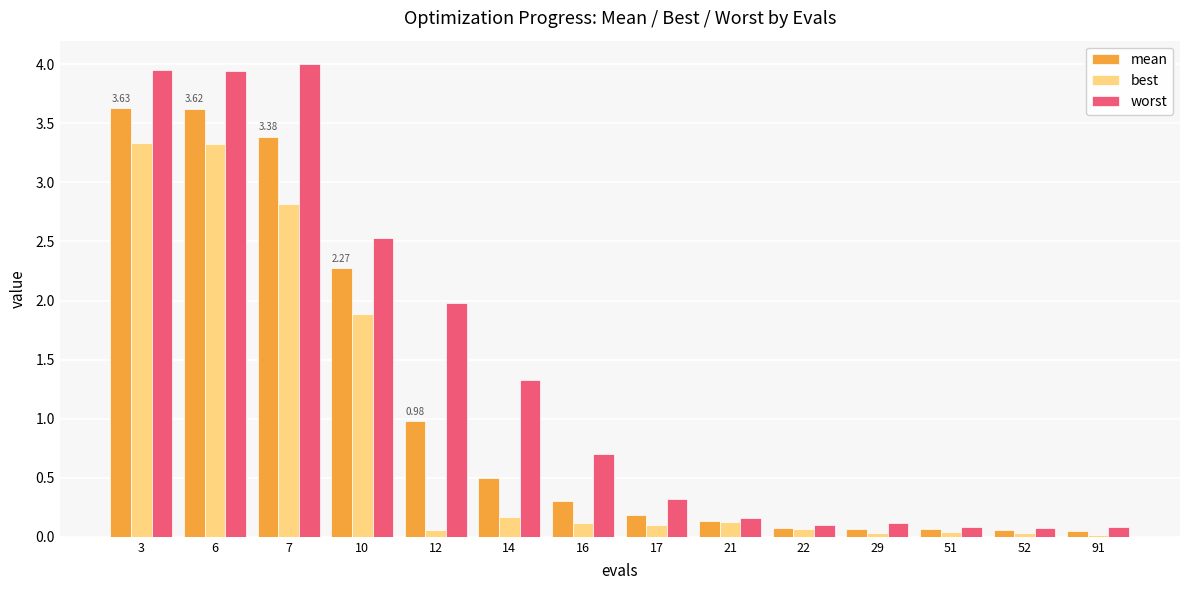

Between 6 and 10, which series saw the biggest shift?

best